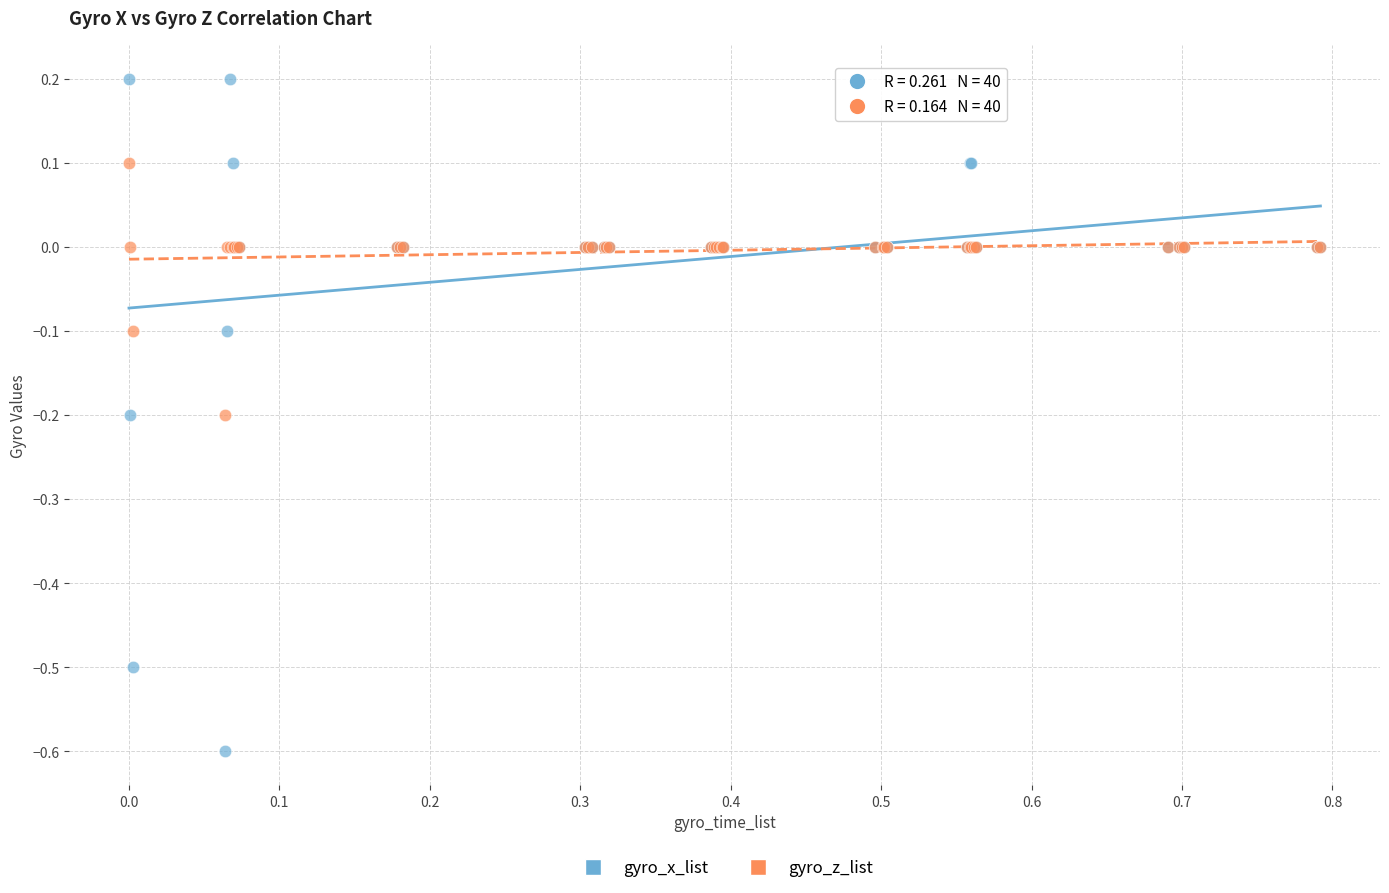

Which series reaches the minimum Y coordinate?

gyro_x_list